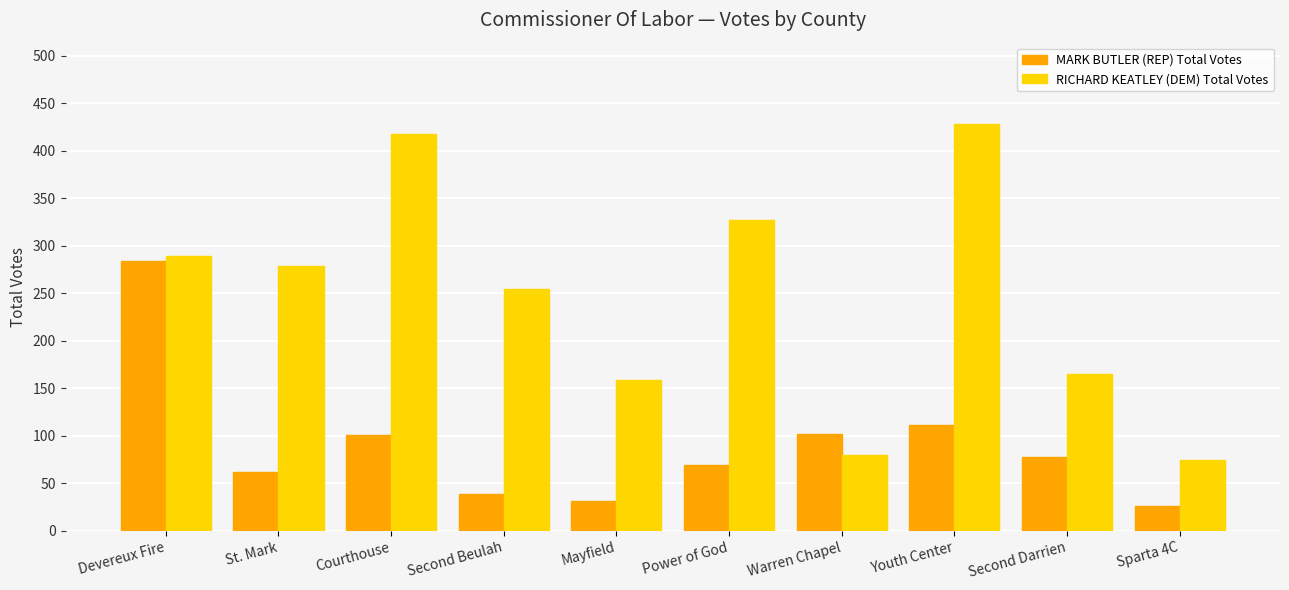

How many values in the RICHARD KEATLEY (DEM) Total Votes series are below 279?

5